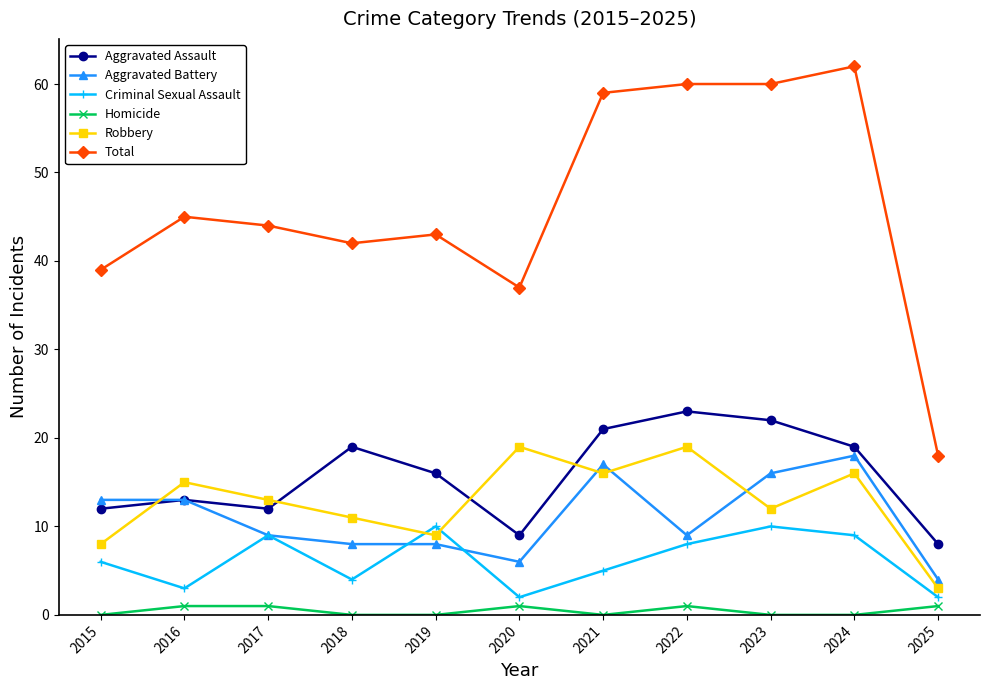

How many data points in Aggravated Assault are less than 16?

5